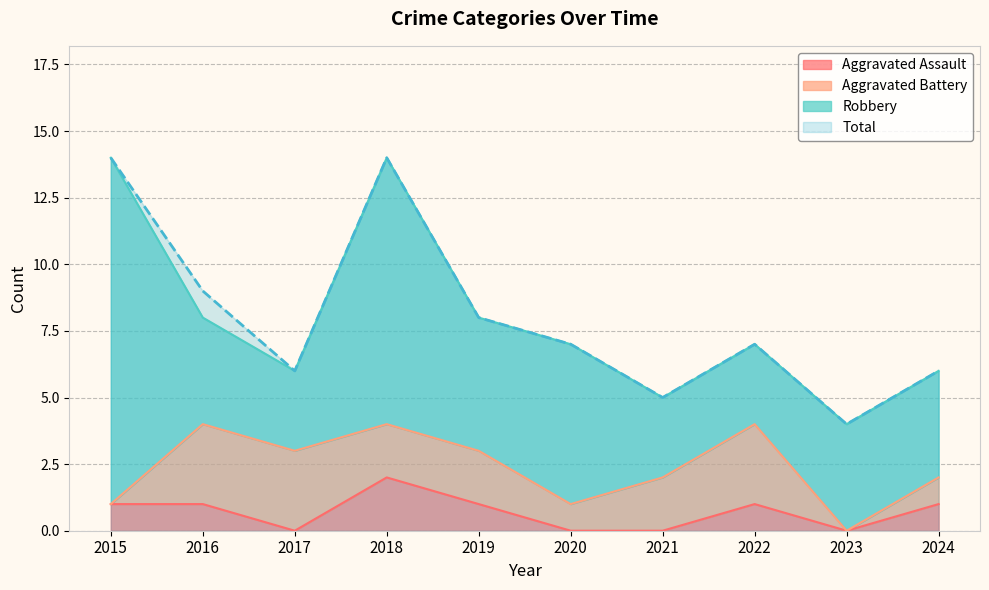

True or false: Aggravated Assault and Total intersect in this chart.

False